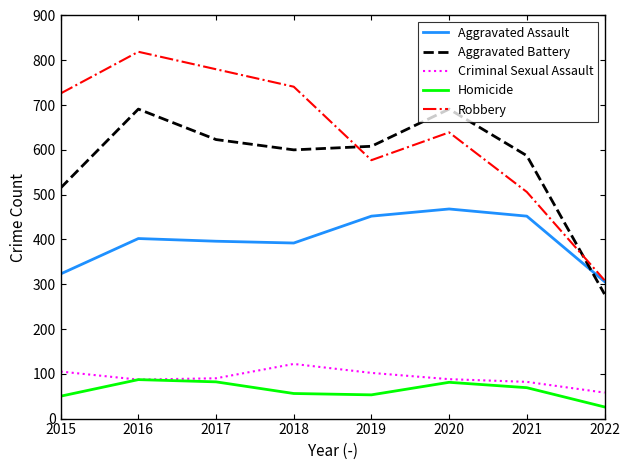

How many intersections are there between Robbery and Aggravated Battery?

2